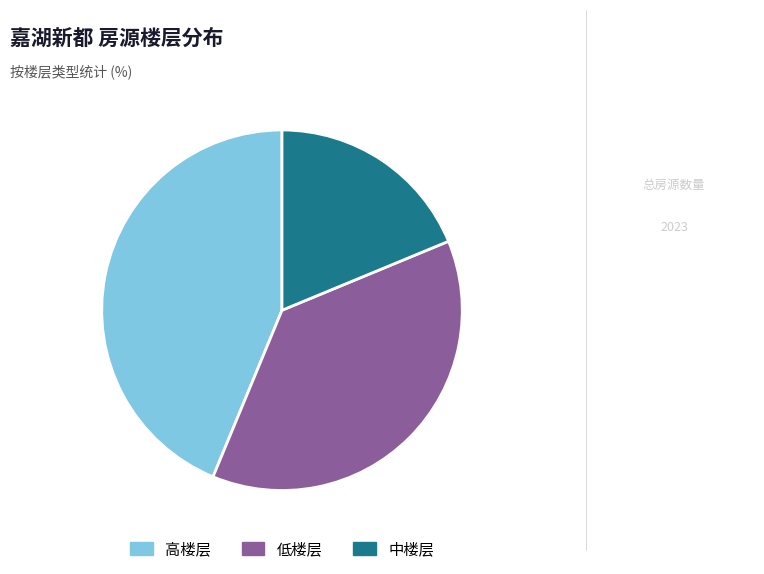

Does 中楼层 account for over 50% of the chart?

No